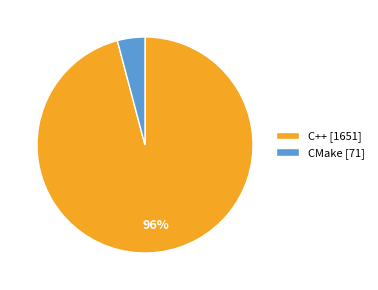

True or false: CMake accounts for 10% of the total.

False